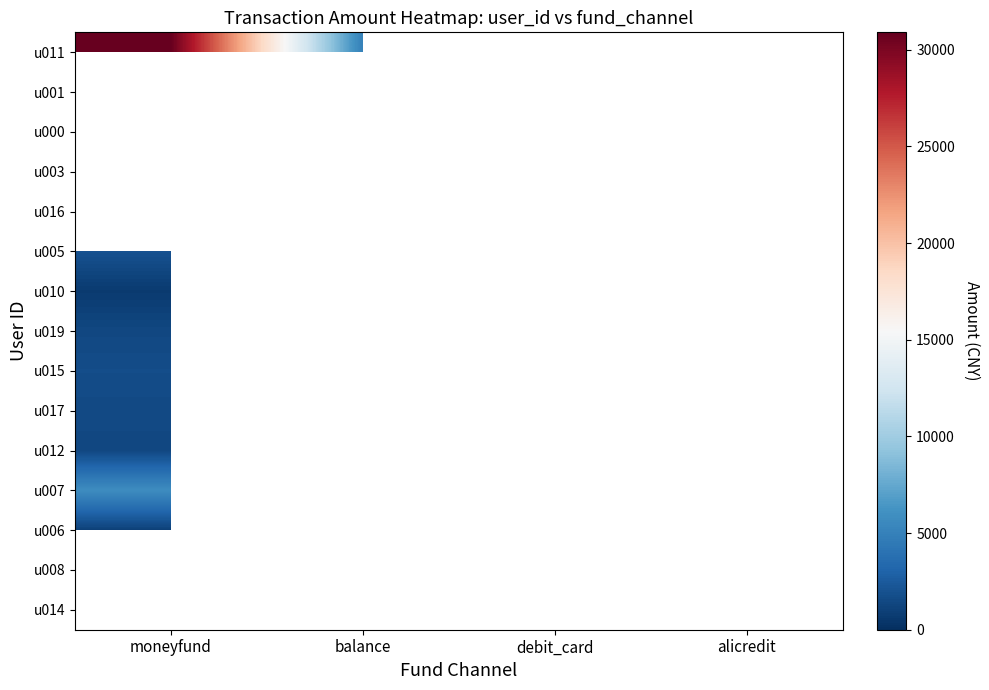

How many data points does each series have?

4